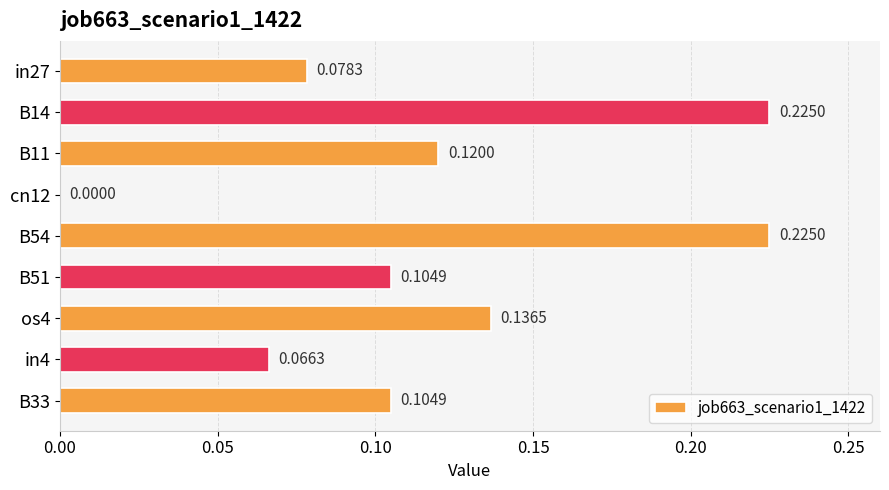

At which label is the value closest to 0?

cn12